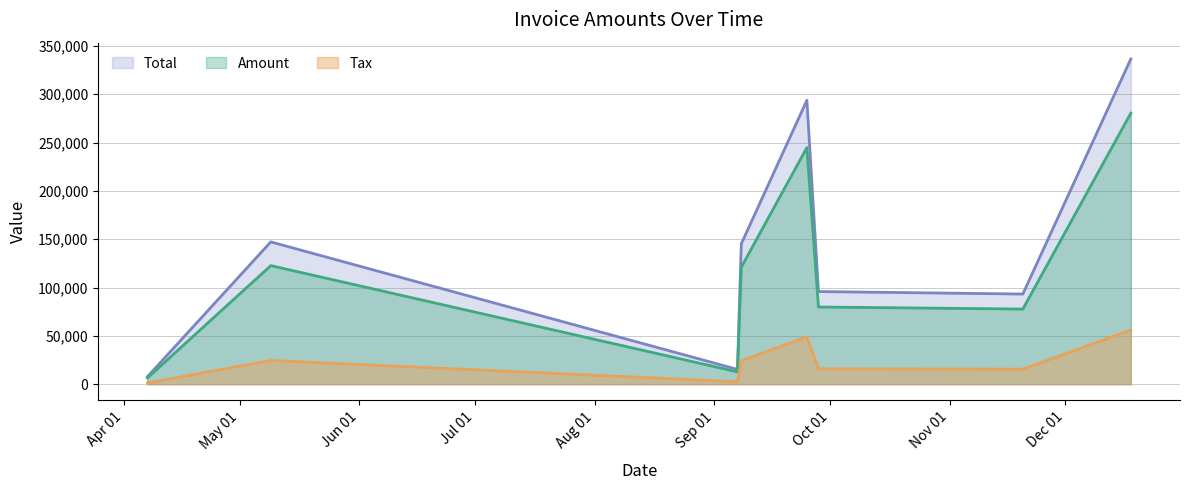

What position from the left is 2017-12-18?

8